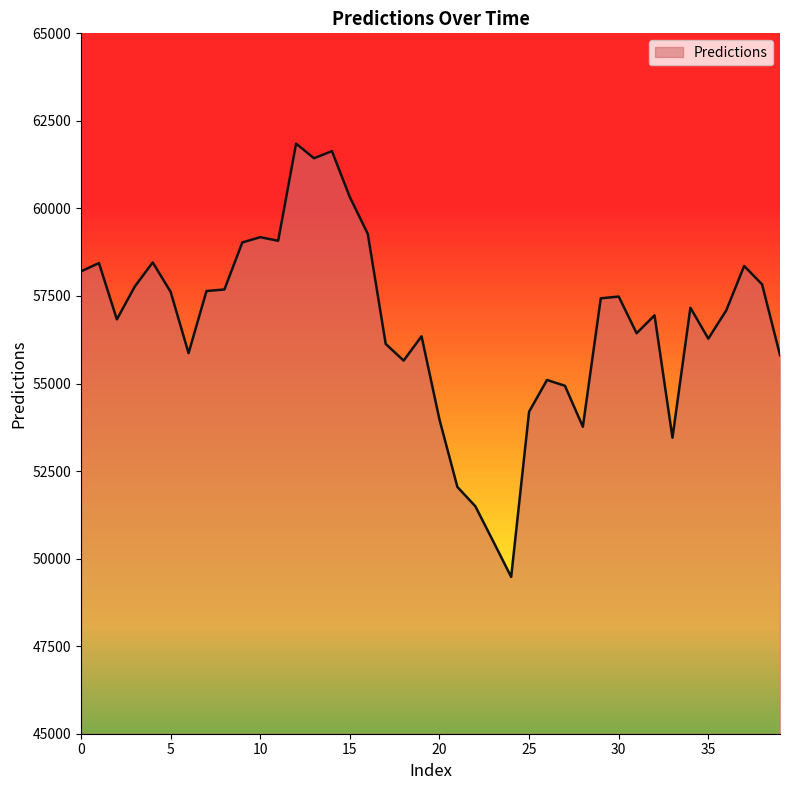

What is the difference between the maximum and minimum values?

12372.2